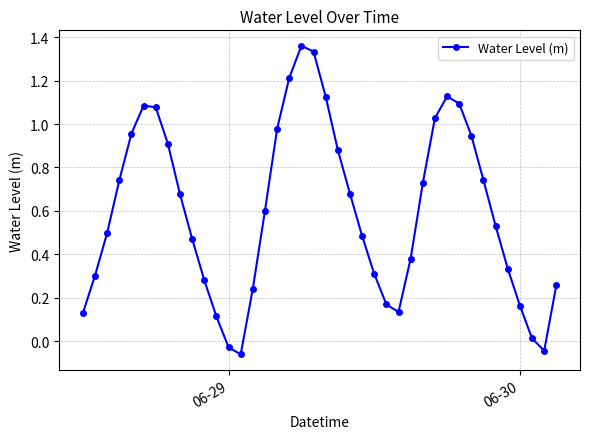

What is the average value?

0.6